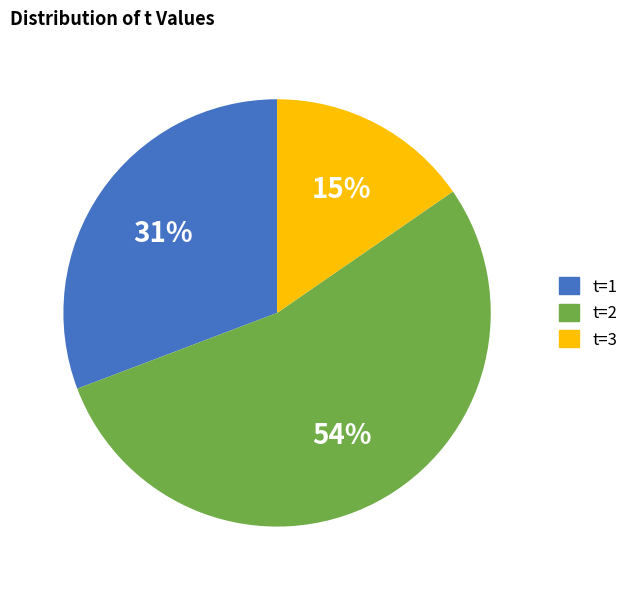

To the nearest percent, what is the combined percentage of t=2 and t=1?

85%